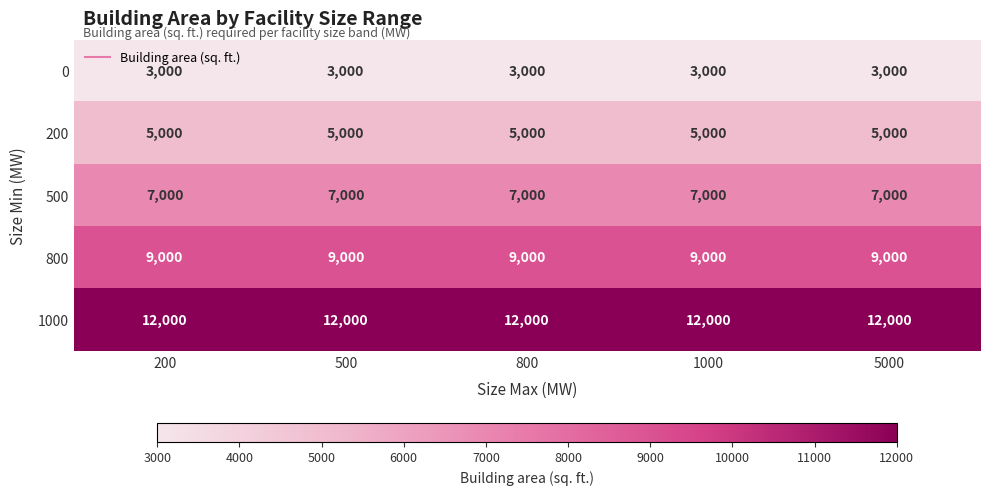

What is the total value across all series at 200?

36000